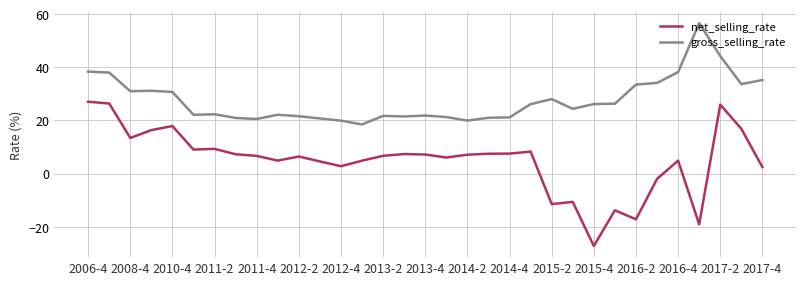

Which series has the largest total across all categories?

gross_selling_rate